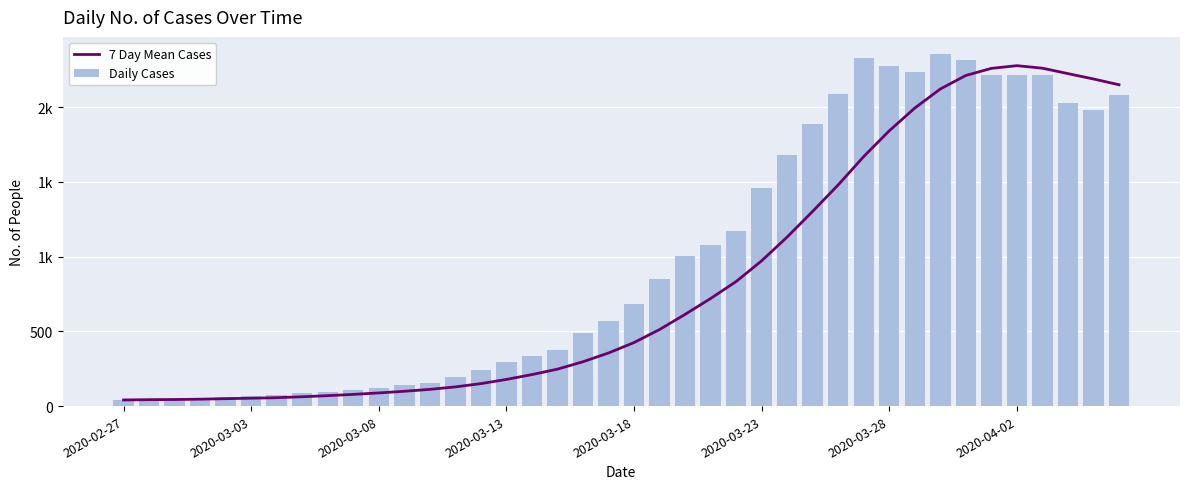

Are the bars grouped side by side (vs. stacked)?

Yes